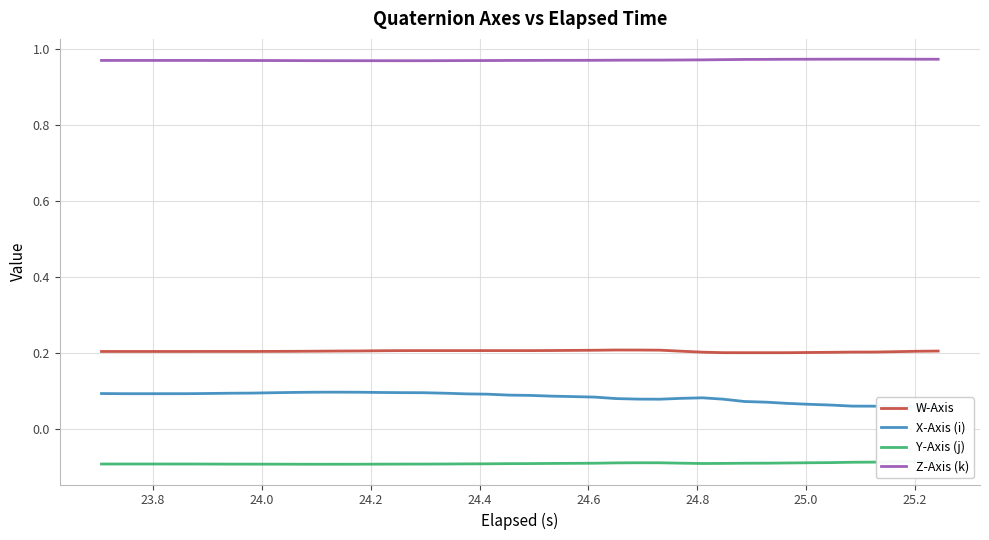

True or false: Z-Axis (k) and X-Axis (i) intersect in this chart.

False